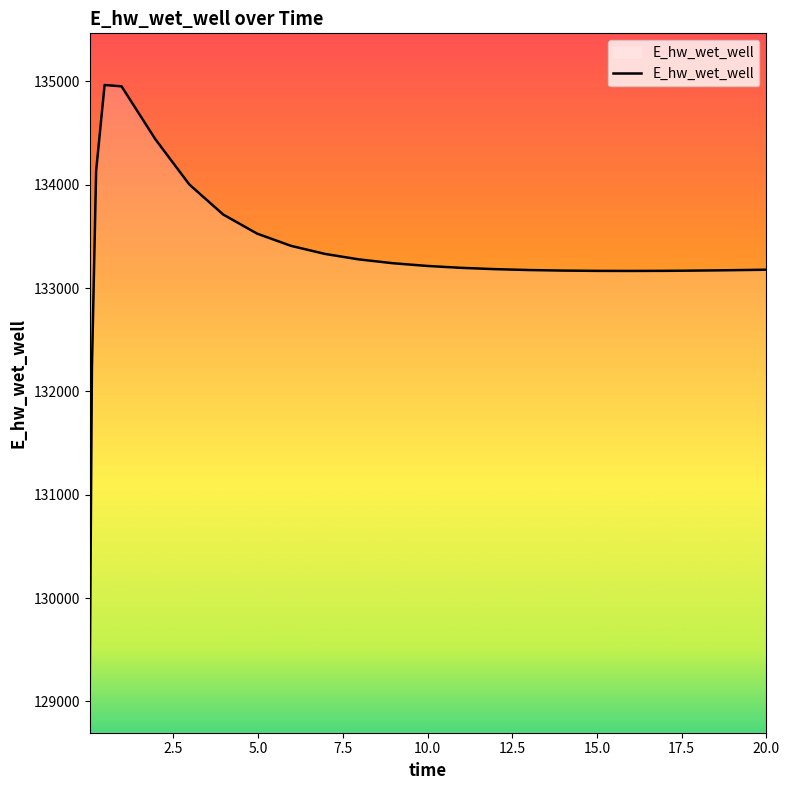

How many values are below 133196?

12